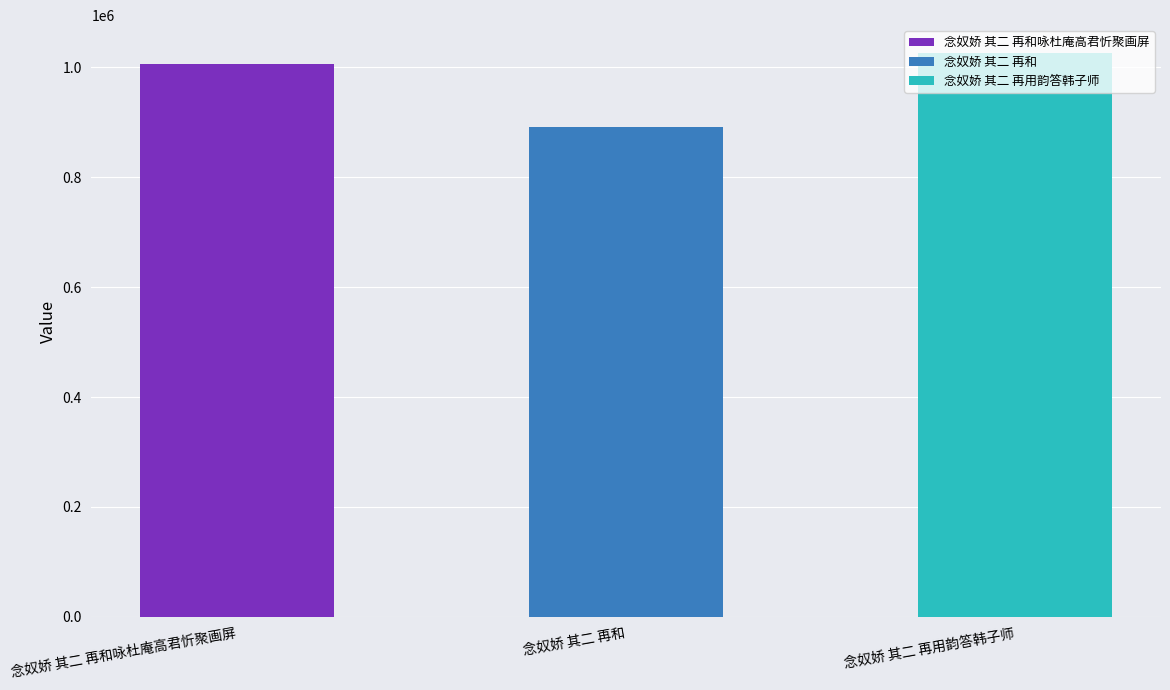

The chart shows a value of 618555 at 念奴娇 其二 再和. True or false?

False